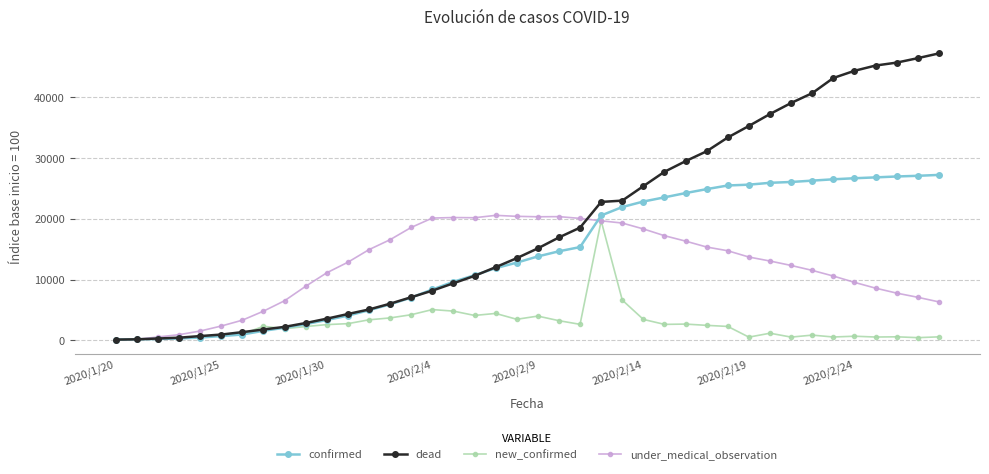

True or false: under_medical_observation has more than 0 points higher than both neighbors.

True